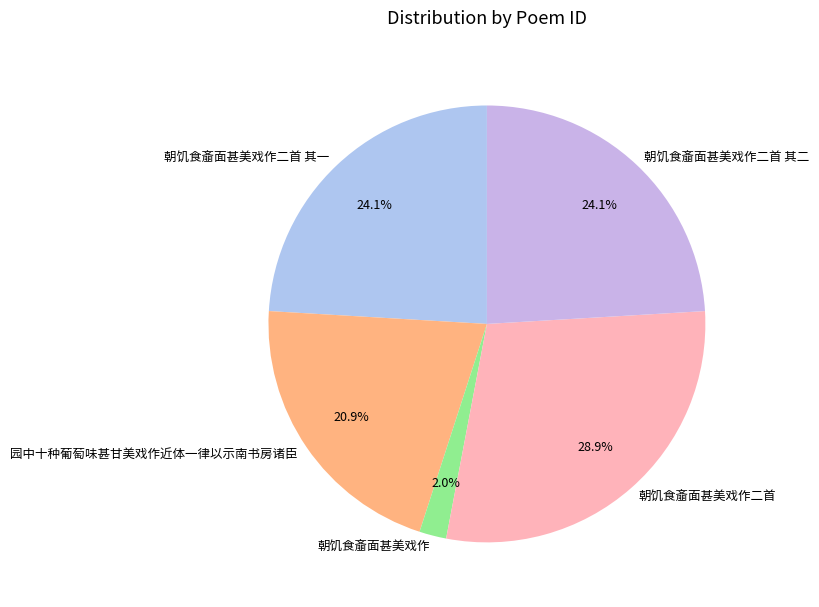

Which category has the smallest portion of the pie?

朝饥食齑面甚美戏作